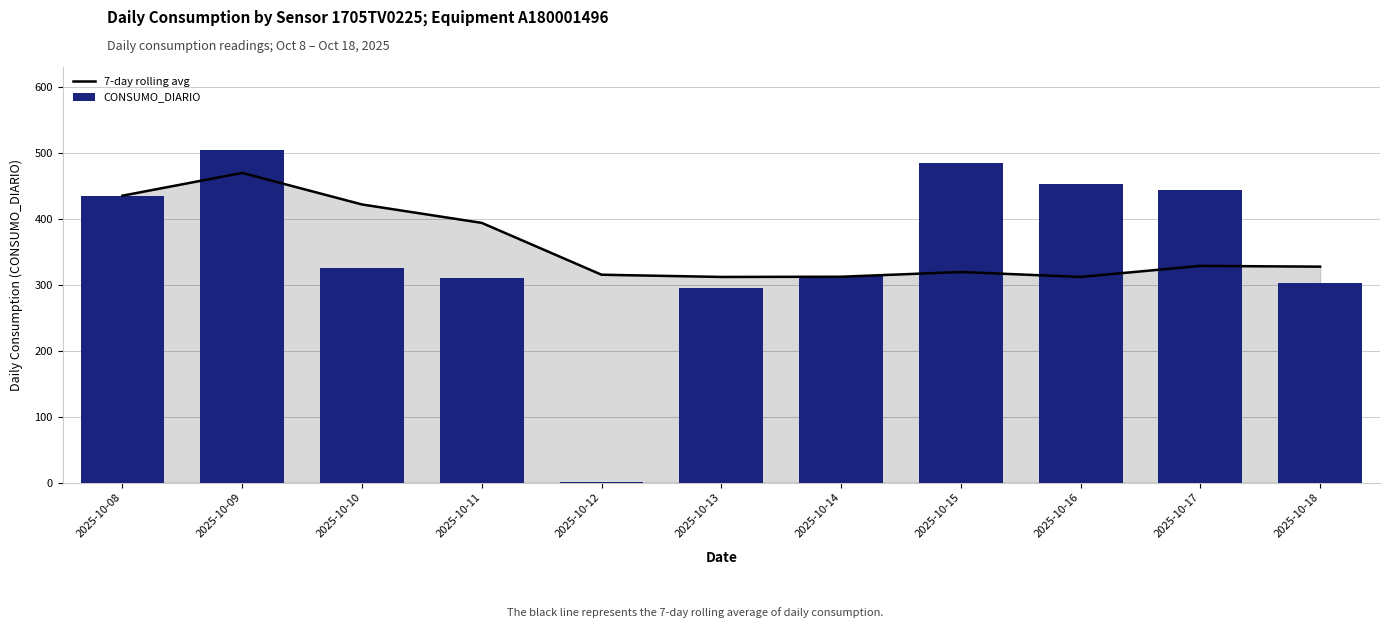

What is the smallest value displayed?

1.0